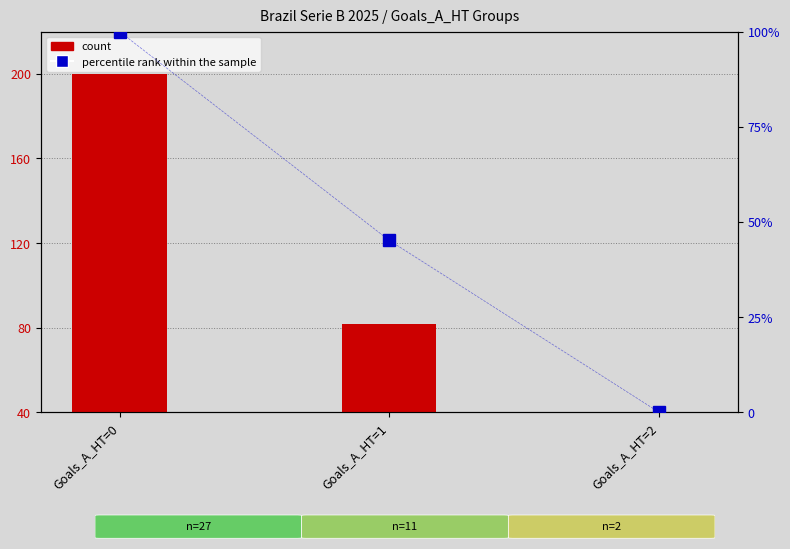

What are all the series names shown in the legend?

count, percentile rank within the sample